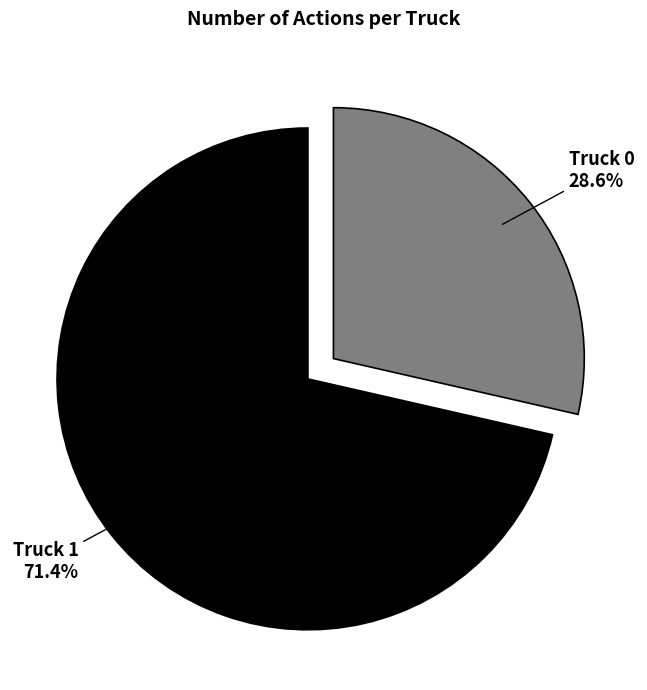

What percentage is the Truck 0 slice, to the nearest percent?

29%